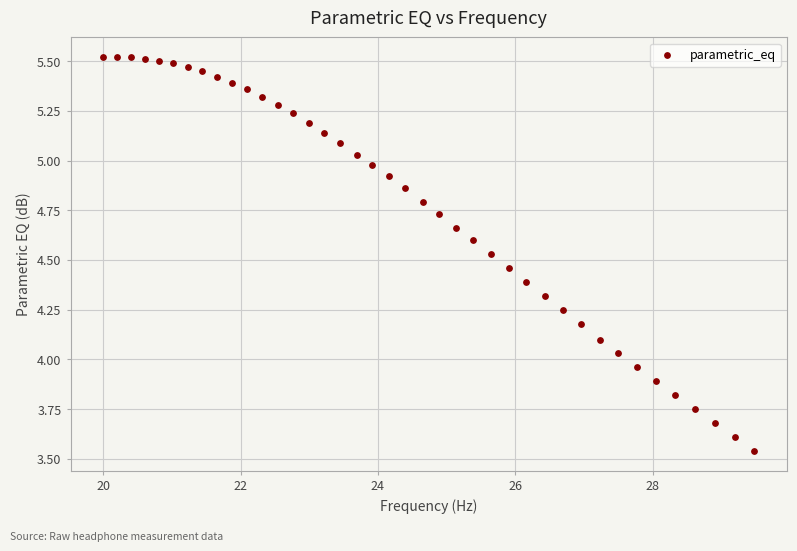

What is the range of X values (max minus min)?

9.5